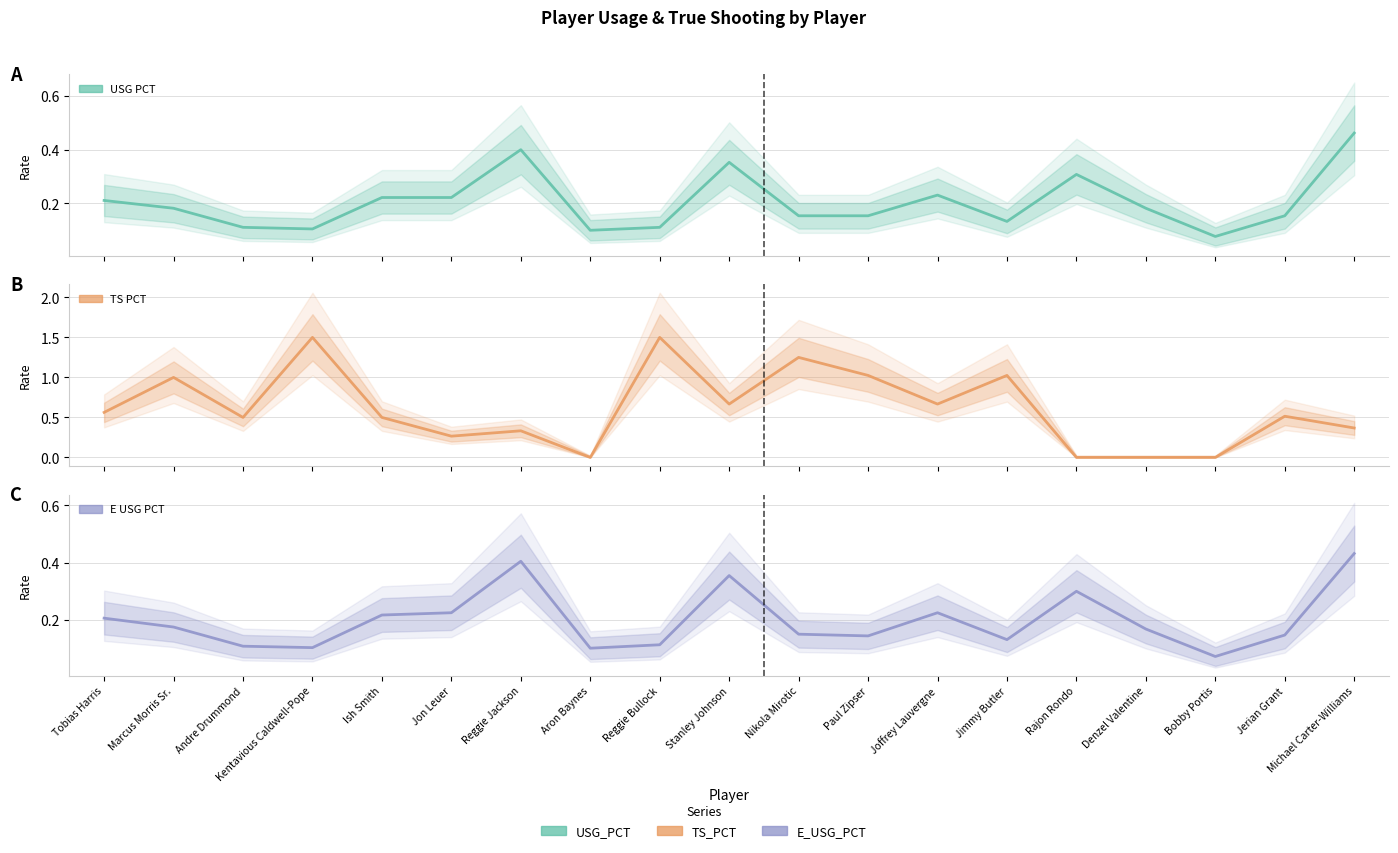

Which series changed the most between Andre Drummond and Aron Baynes?

TS_PCT